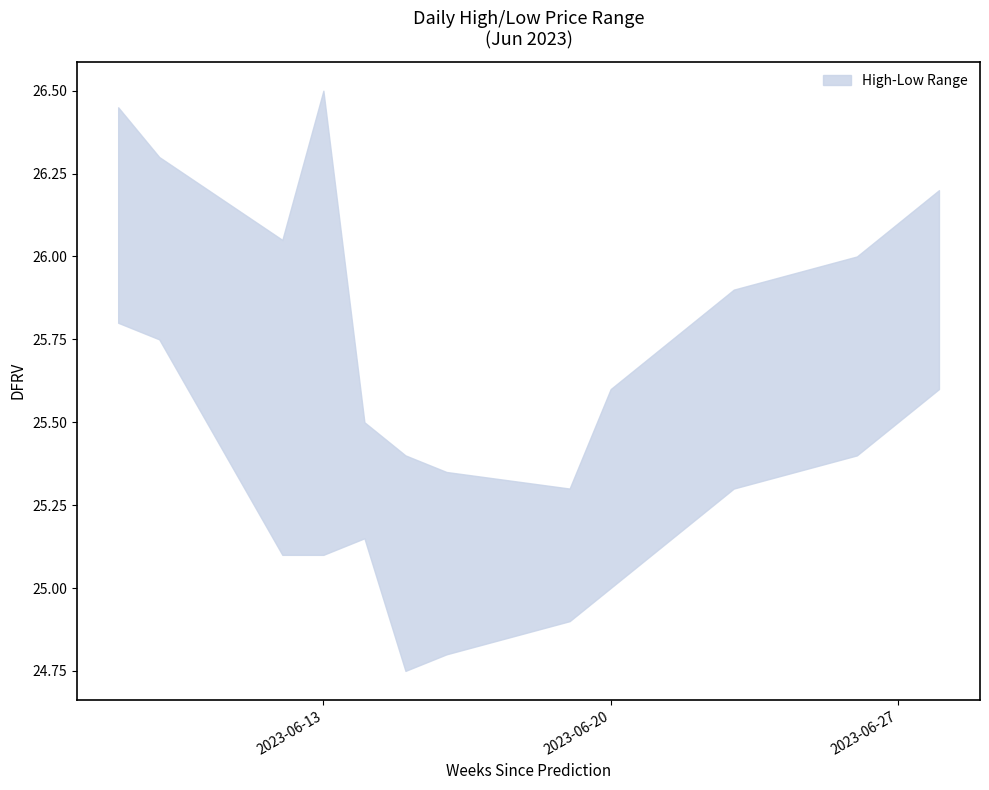

What is the difference between the maximum and second lowest values in the Low series?

1.0